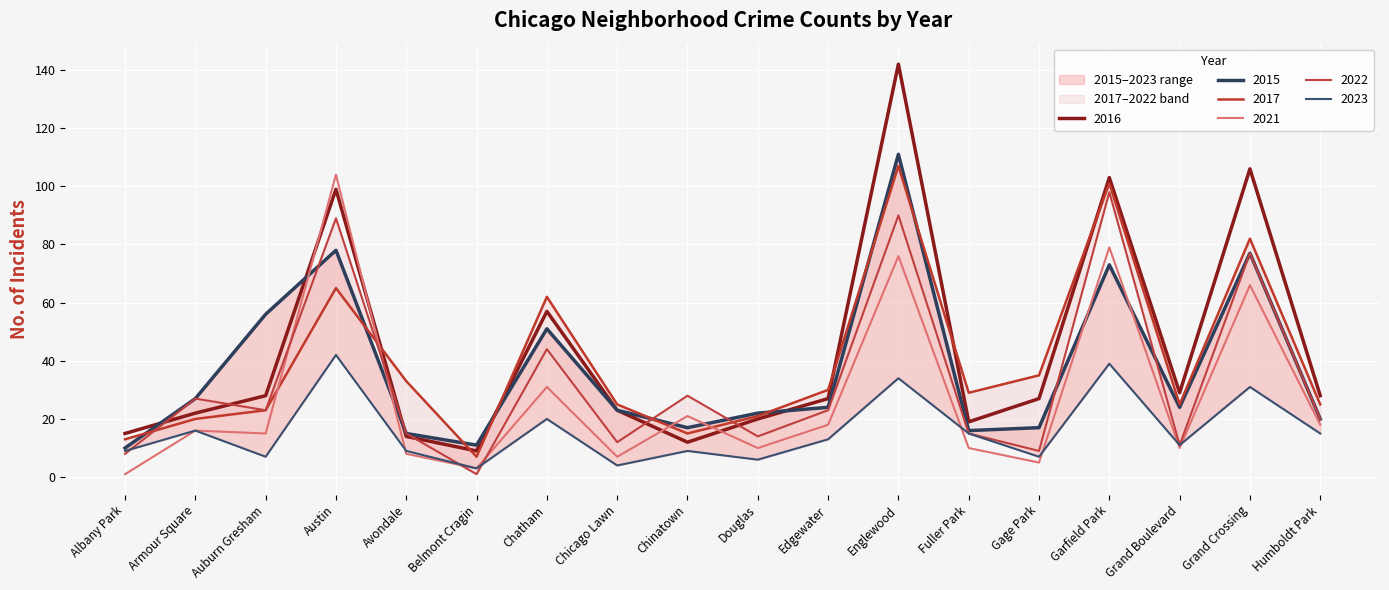

What are all the series names shown in the legend?

2015, 2016, 2017, 2021, 2022, 2023